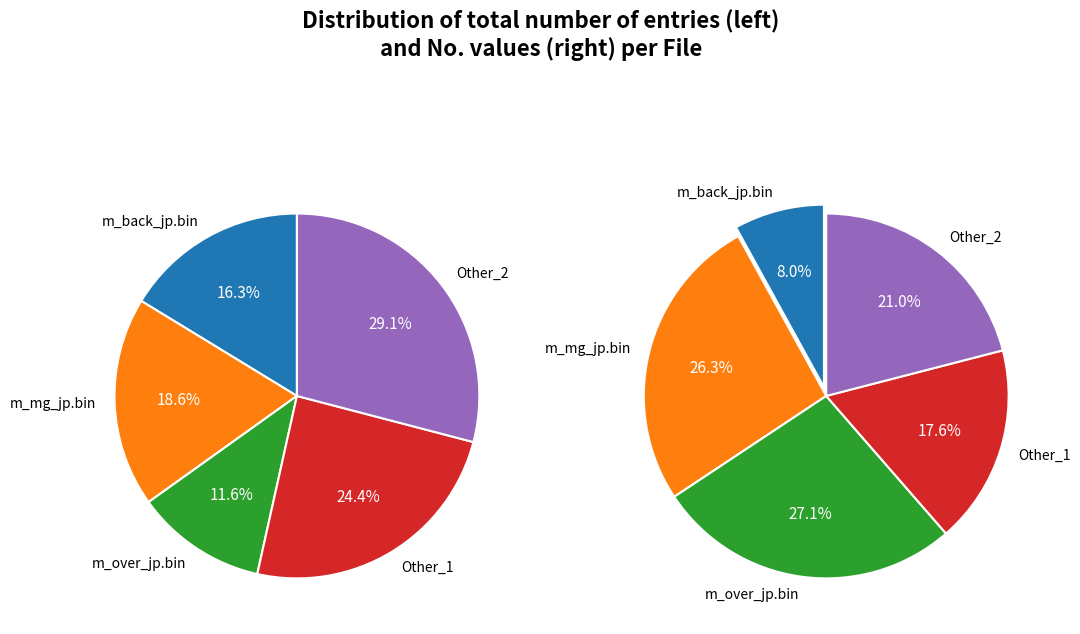

How many segments does this pie chart have?

5